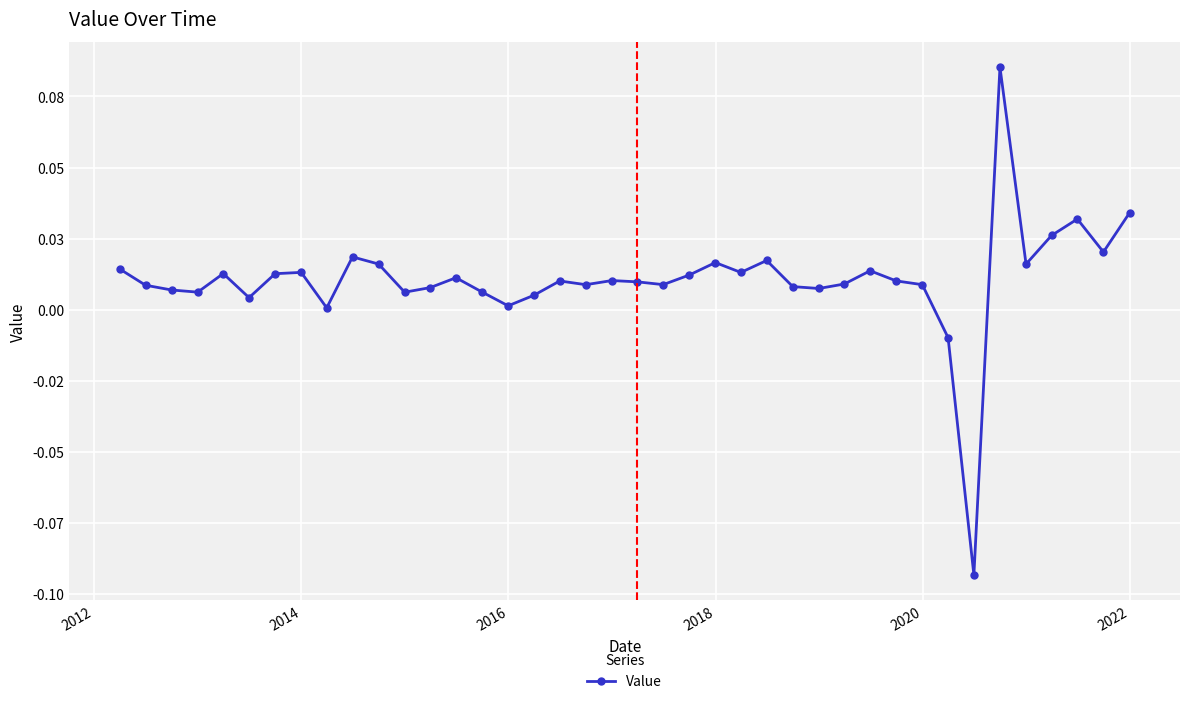

How many points are lower than both their immediate neighbors (excluding endpoints)?

12